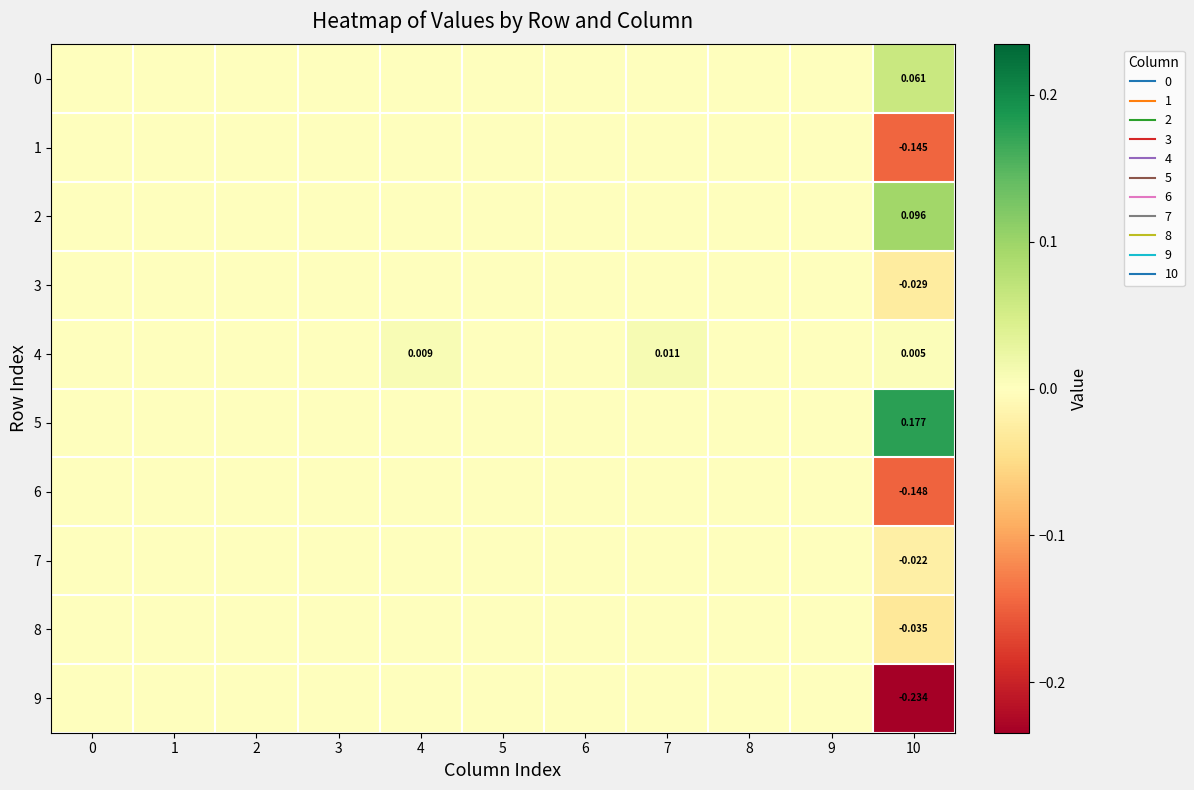

The 3 series shows -0.0 at 6. True or false?

False